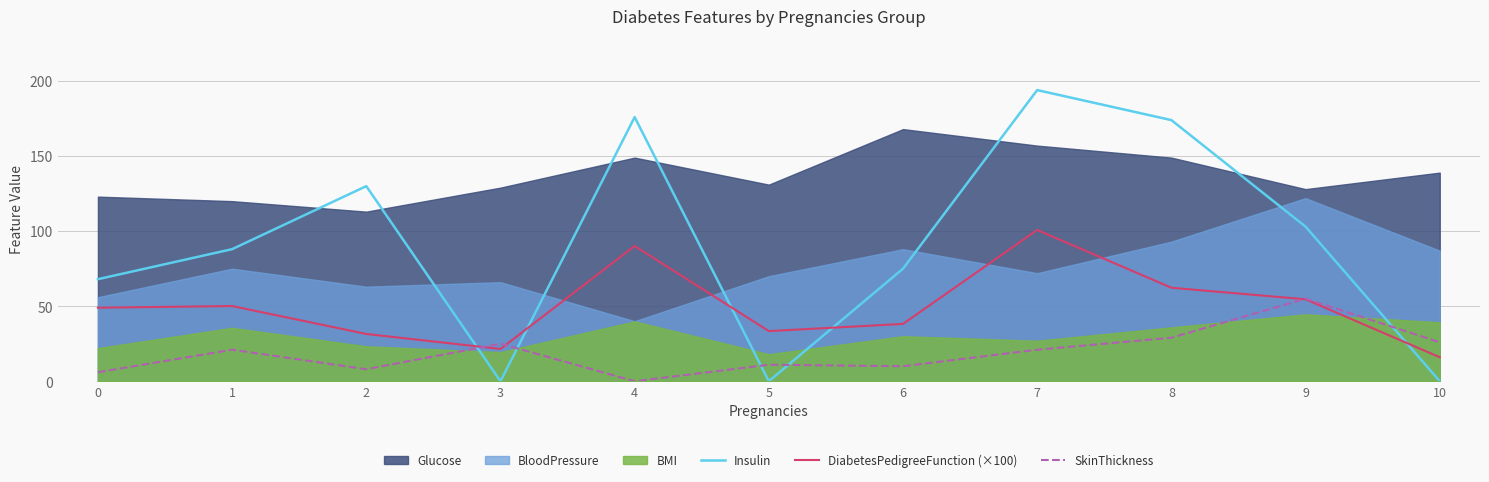

Where does the DiabetesPedigreeFunction (×100) series first go above 49?

1